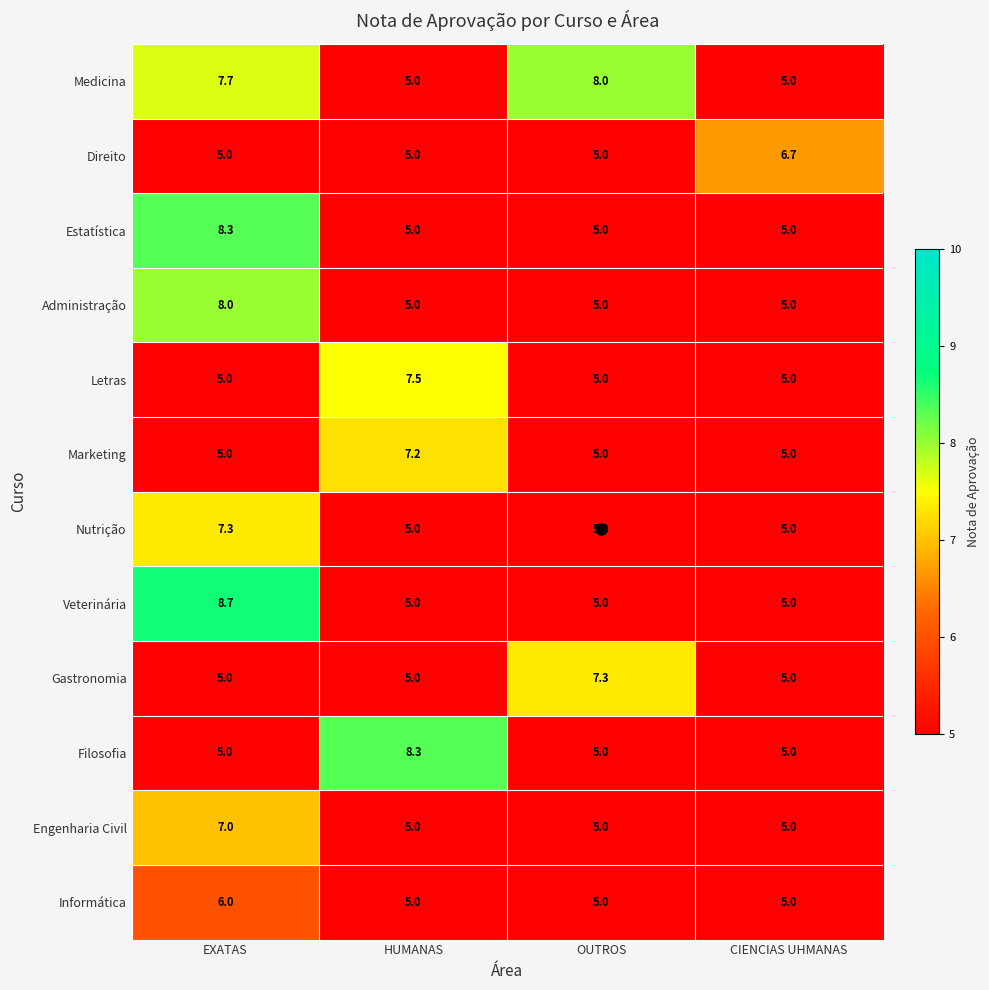

What is the average value of the Nutrição series?

5.6